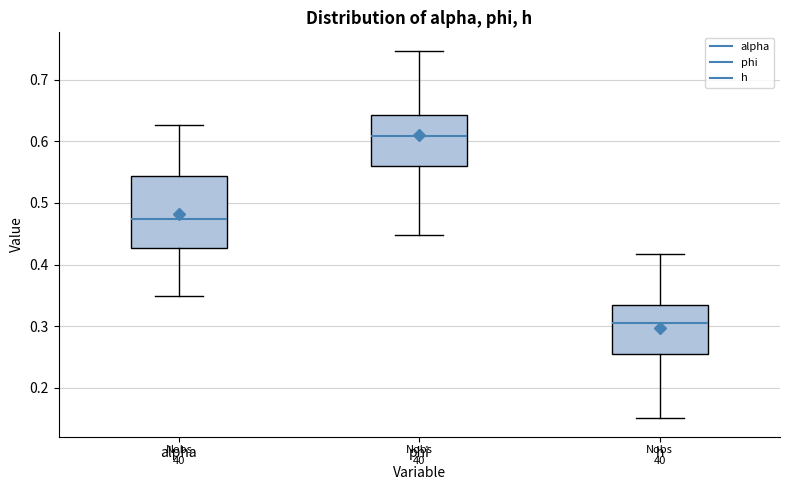

Where does the lower whisker of the box for alpha end on the y-axis? The values are not printed on the chart, so give them approximately, as read against the axis.

0.35